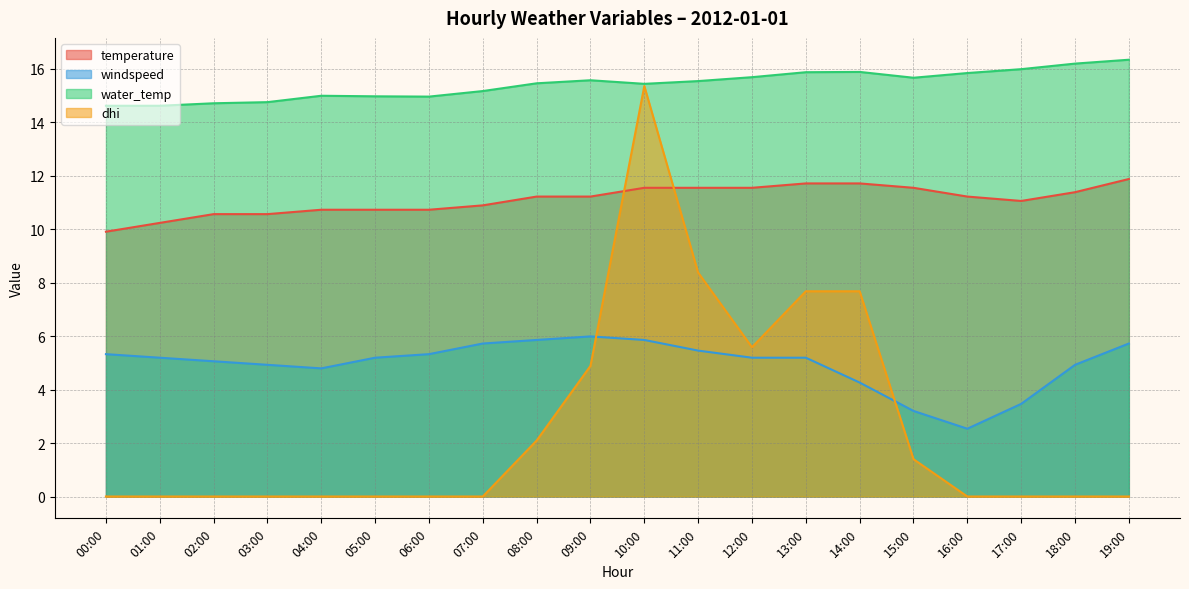

Reading left to right, list all the values displayed in this chart.

temperature: 00:00=9.9	01:00=10.2	02:00=10.6	03:00=10.6	04:00=10.7	05:00=10.7	06:00=10.7	07:00=10.9	08:00=11.2	09:00=11.2	10:00=11.6	11:00=11.6	12:00=11.6	13:00=11.7	14:00=11.7	15:00=11.6	16:00=11.2	17:00=11.1	18:00=11.4	19:00=11.9
windspeed: 00:00=5.3	01:00=5.2	02:00=5.1	03:00=4.9	04:00=4.8	05:00=5.2	06:00=5.3	07:00=5.7	08:00=5.9	09:00=6.0	10:00=5.9	11:00=5.5	12:00=5.2	13:00=5.2	14:00=4.3	15:00=3.2	16:00=2.5	17:00=3.5	18:00=4.9	19:00=5.7
water_temp: 00:00=14.6	01:00=14.6	02:00=14.7	03:00=14.8	04:00=15.0	05:00=15.0	06:00=15.0	07:00=15.2	08:00=15.5	09:00=15.6	10:00=15.4	11:00=15.5	12:00=15.7	13:00=15.9	14:00=15.9	15:00=15.7	16:00=15.8	17:00=16.0	18:00=16.2	19:00=16.3
dhi: 00:00=0.0	01:00=0.0	02:00=0.0	03:00=0.0	04:00=0.0	05:00=0.0	06:00=0.0	07:00=0.0	08:00=2.1	09:00=4.9	10:00=15.4	11:00=8.4	12:00=5.6	13:00=7.7	14:00=7.7	15:00=1.4	16:00=0.0	17:00=0.0	18:00=0.0	19:00=0.0